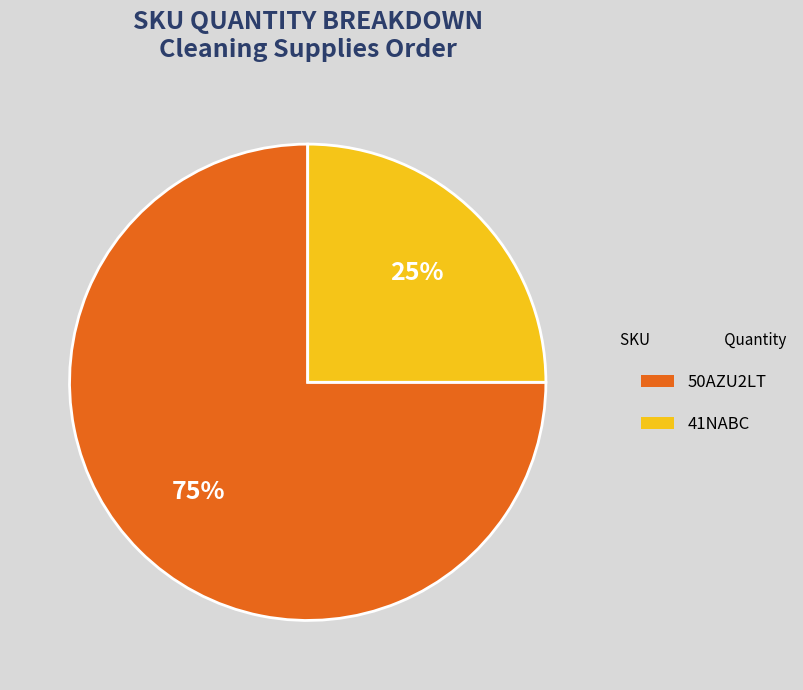

To the nearest percent, what is the average slice percentage?

50%